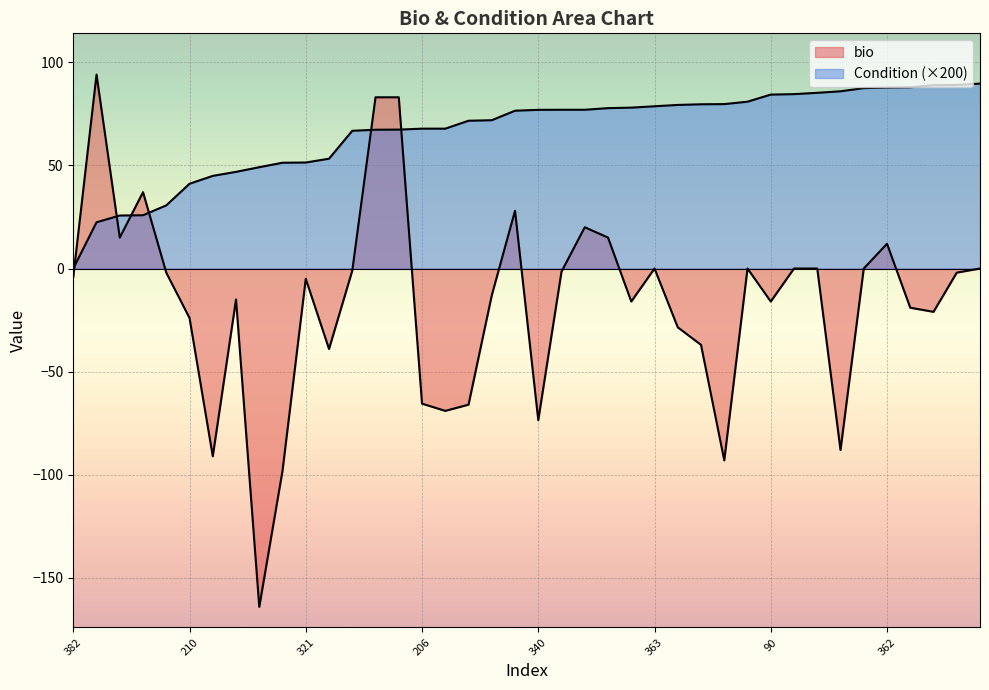

Count the number of categories in the chart.

40